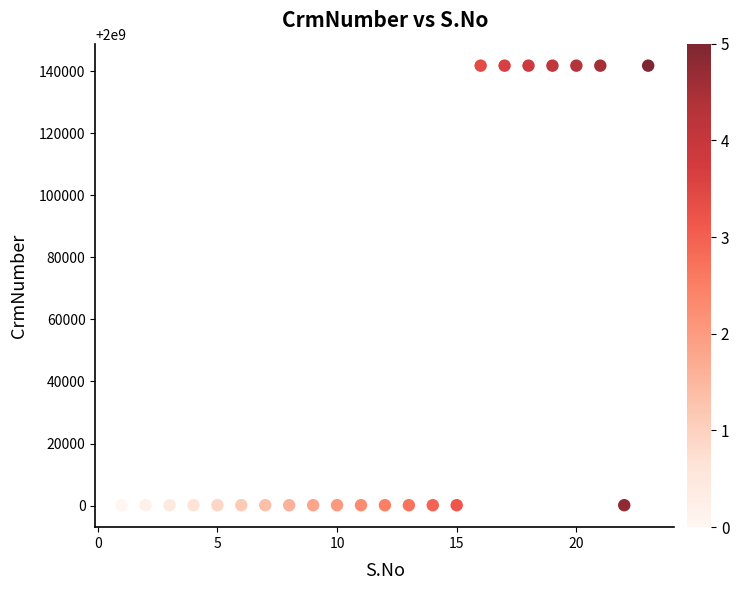

What is the range of X values (max minus min)?

22